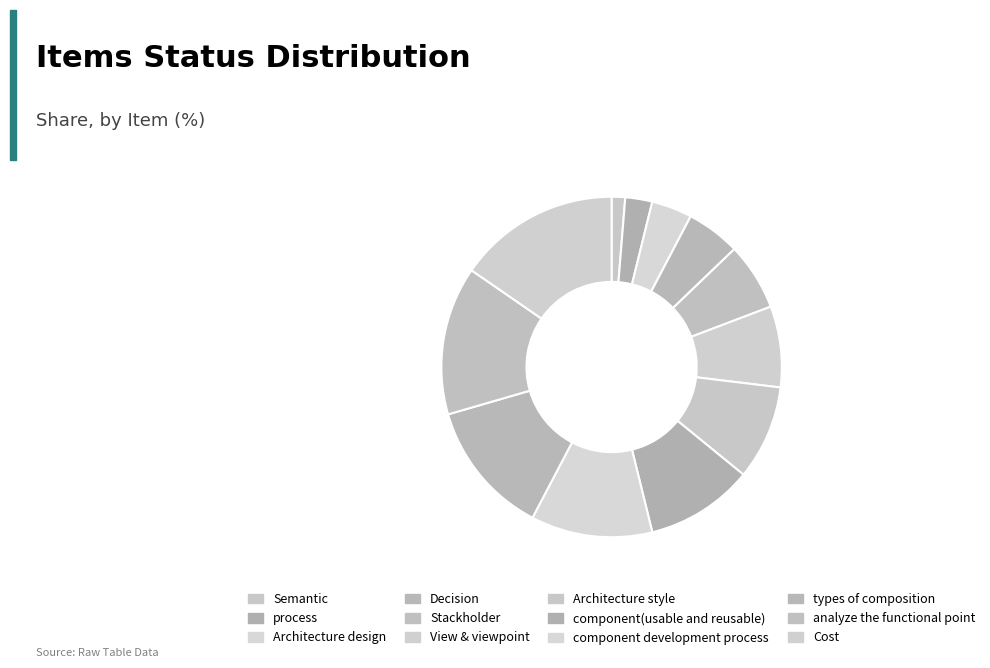

How much of the chart is everything except Cost?

84.6%